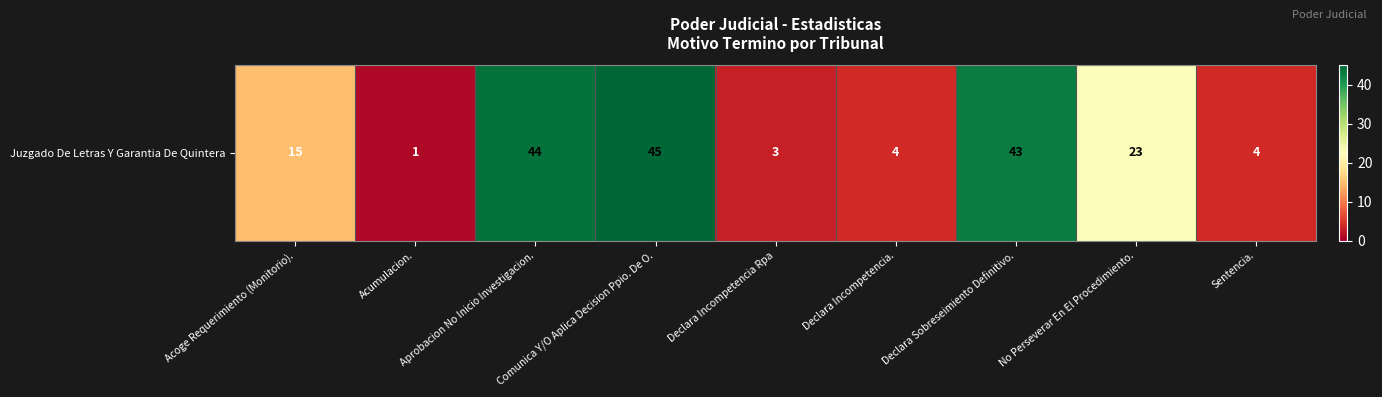

How many values are below 15?

4